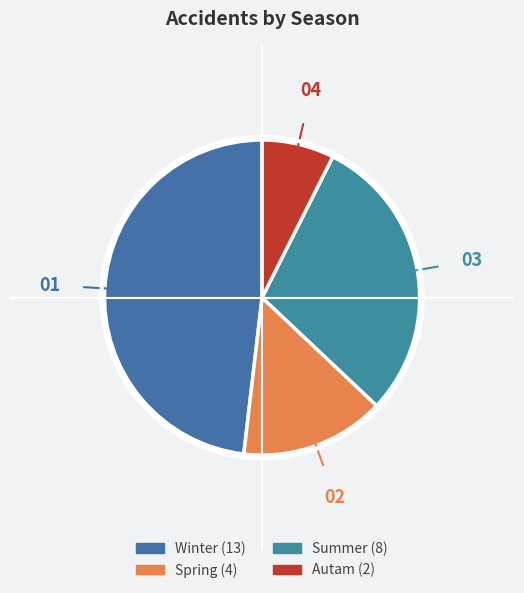

How many slices are in this pie chart?

4